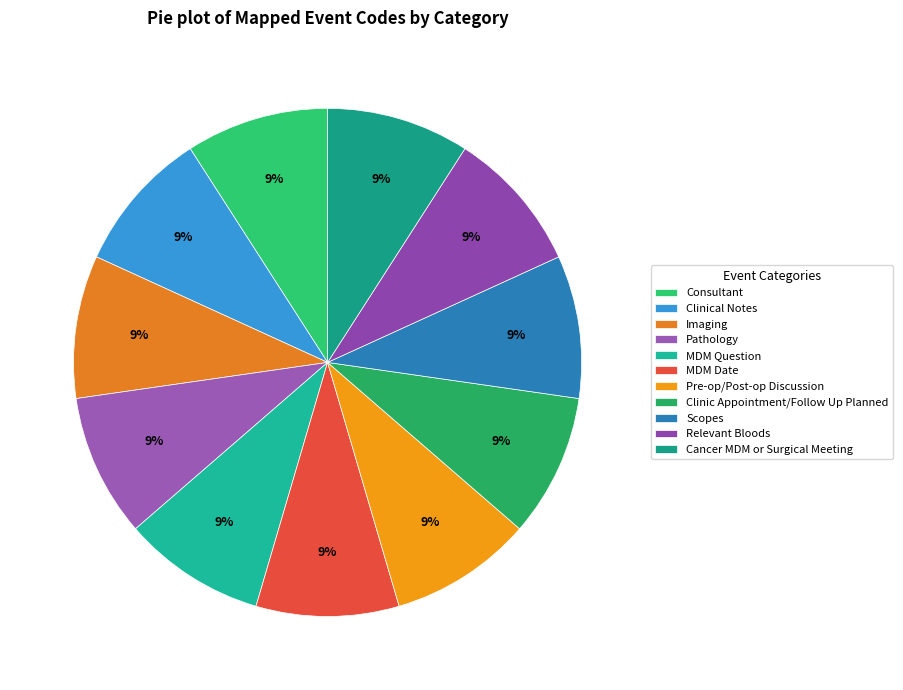

Is there any slice that represents more than half of the pie?

No